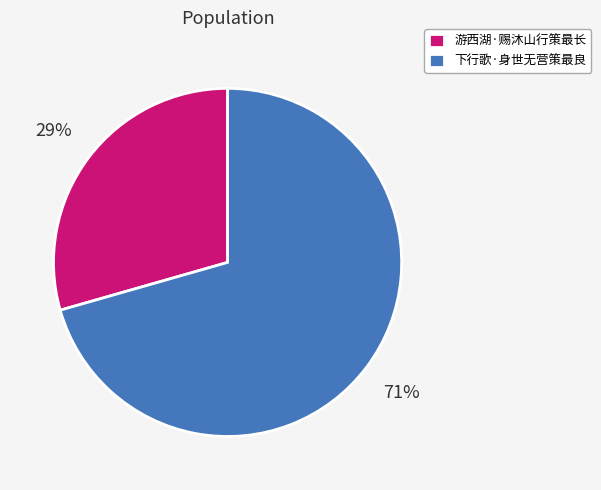

How many slices are in this pie chart?

2